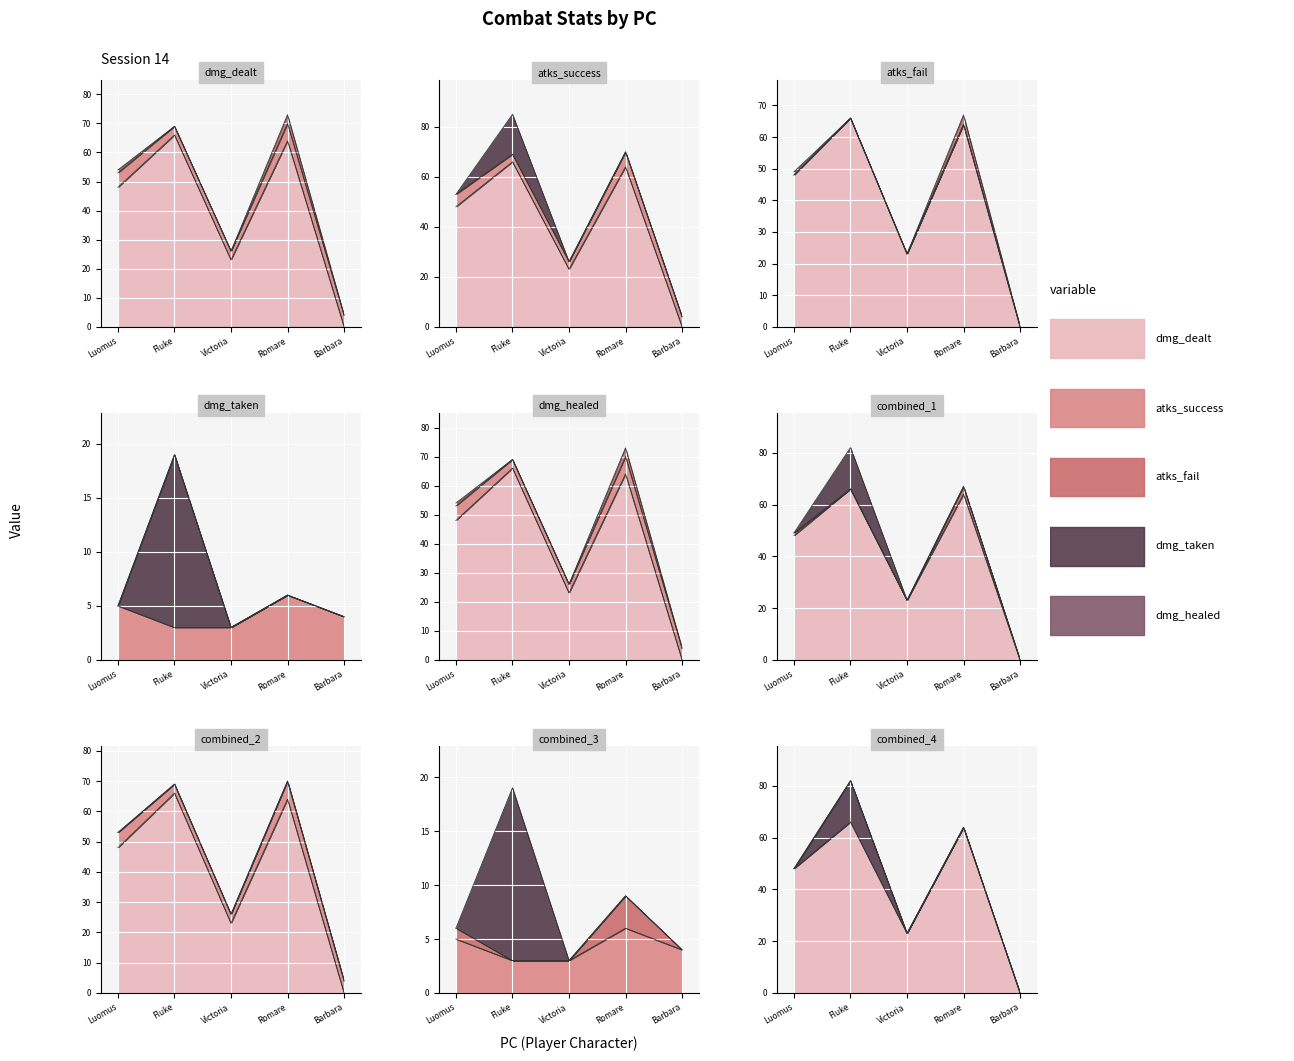

Which series changed the most between Luomus and Barbara?

dmg_dealt